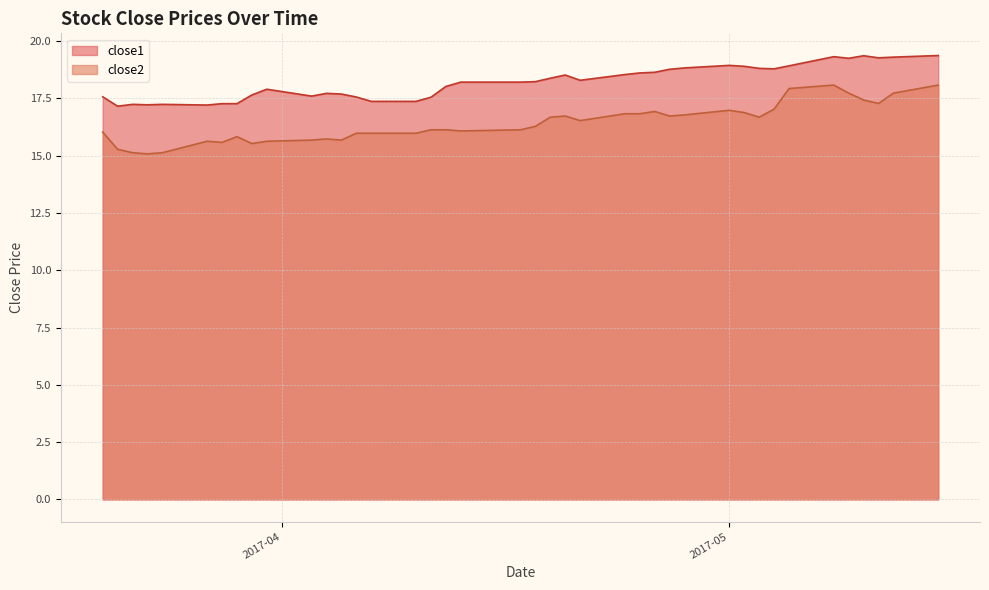

Rank the series at 2017-03-31 from highest to lowest value.

close1, close2